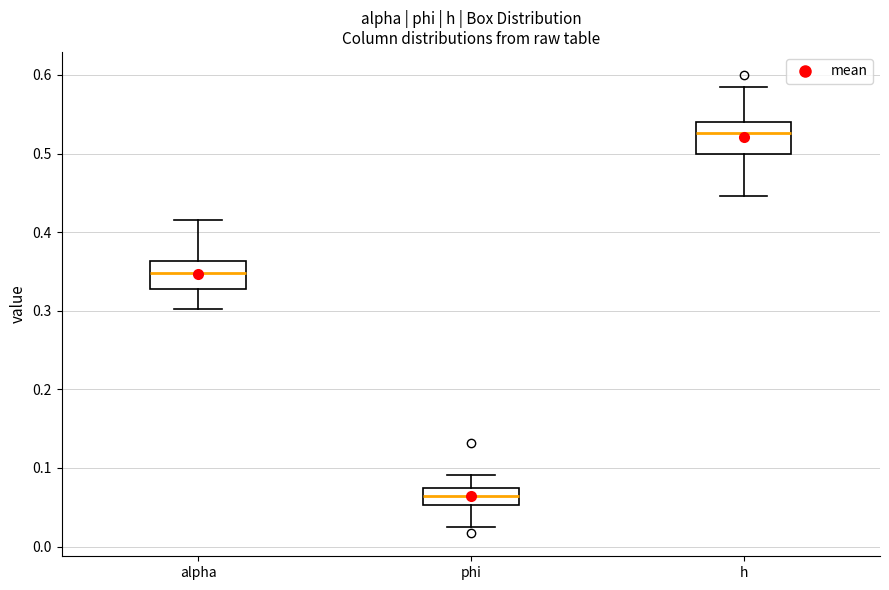

Where is the upper edge of the box for phi on the y-axis? The values are not printed on the chart, so give them approximately, as read against the axis.

0.08